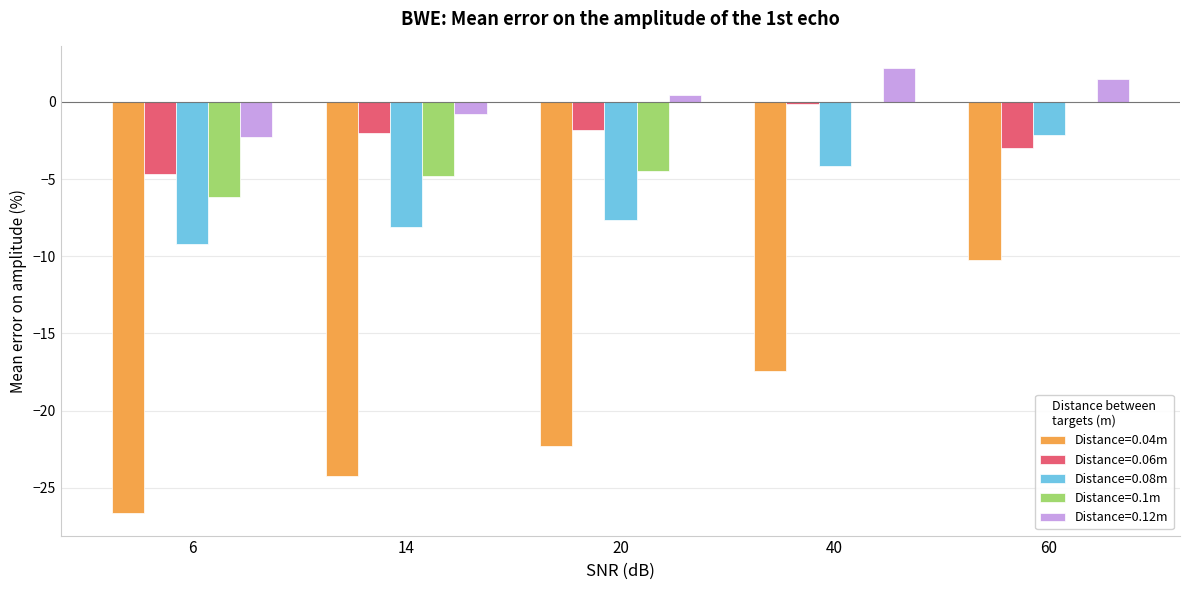

What is the greatest value displayed?

2.2